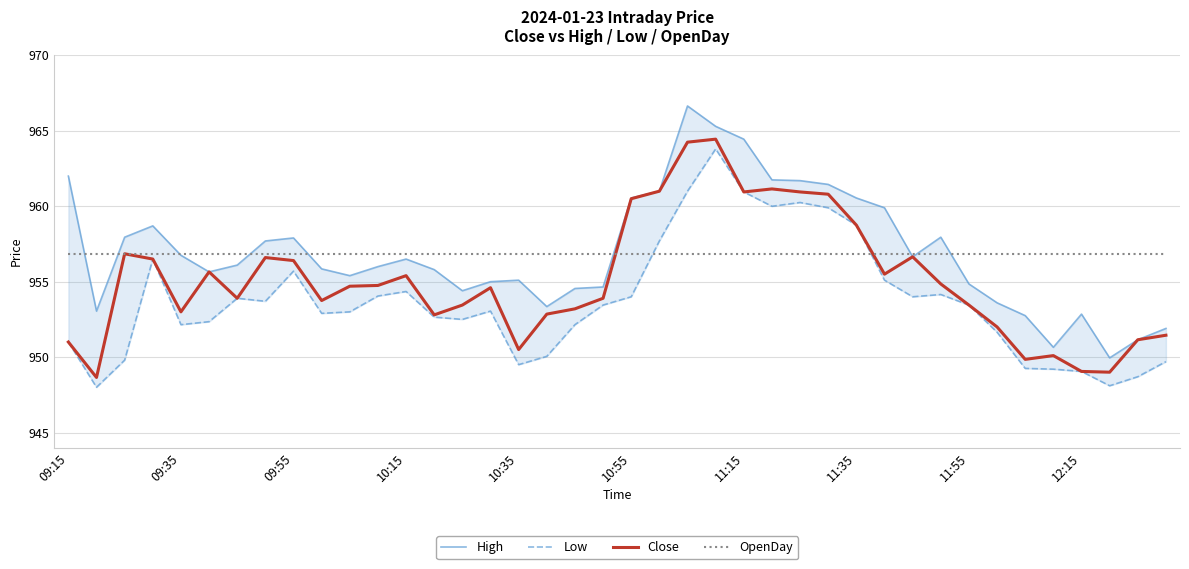

What is the difference between the maximum and minimum values in the Low series?

15.8